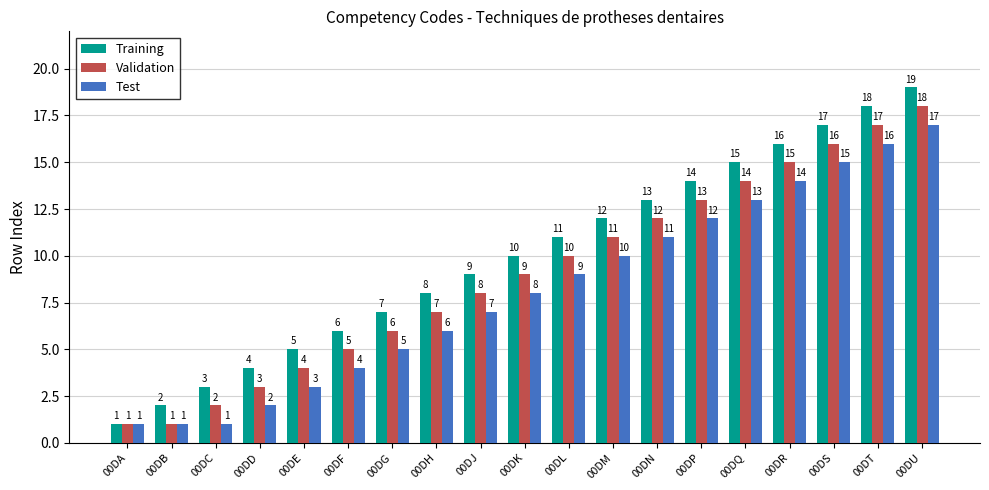

Reading right to left, transcribe all the data shown in this chart.

Training: 00DU=19	00DT=18	00DS=17	00DR=16	00DQ=15	00DP=14	00DN=13	00DM=12	00DL=11	00DK=10	00DJ=9	00DH=8	00DG=7	00DF=6	00DE=5	00DD=4	00DC=3	00DB=2	00DA=1
Validation: 00DU=18	00DT=17	00DS=16	00DR=15	00DQ=14	00DP=13	00DN=12	00DM=11	00DL=10	00DK=9	00DJ=8	00DH=7	00DG=6	00DF=5	00DE=4	00DD=3	00DC=2	00DB=1	00DA=1
Test: 00DU=17	00DT=16	00DS=15	00DR=14	00DQ=13	00DP=12	00DN=11	00DM=10	00DL=9	00DK=8	00DJ=7	00DH=6	00DG=5	00DF=4	00DE=3	00DD=2	00DC=1	00DB=1	00DA=1